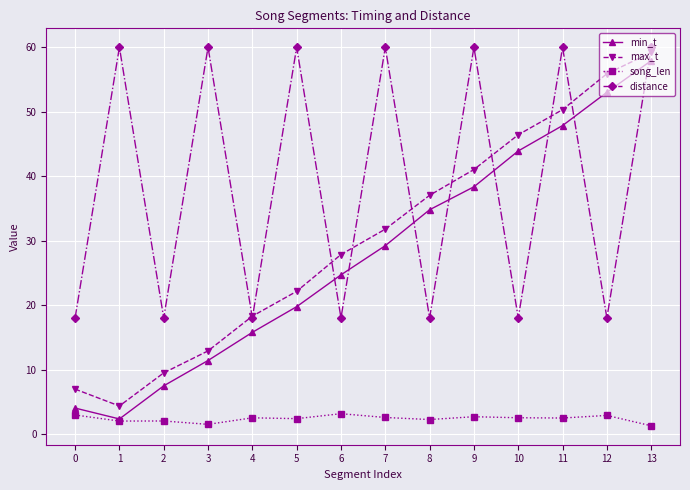

True or false: song_len and distance cross at least once.

False